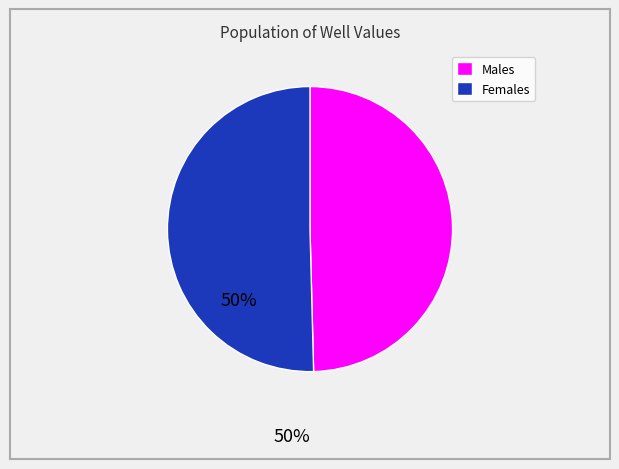

Rank the categories by value from highest to lowest.

Females, Males